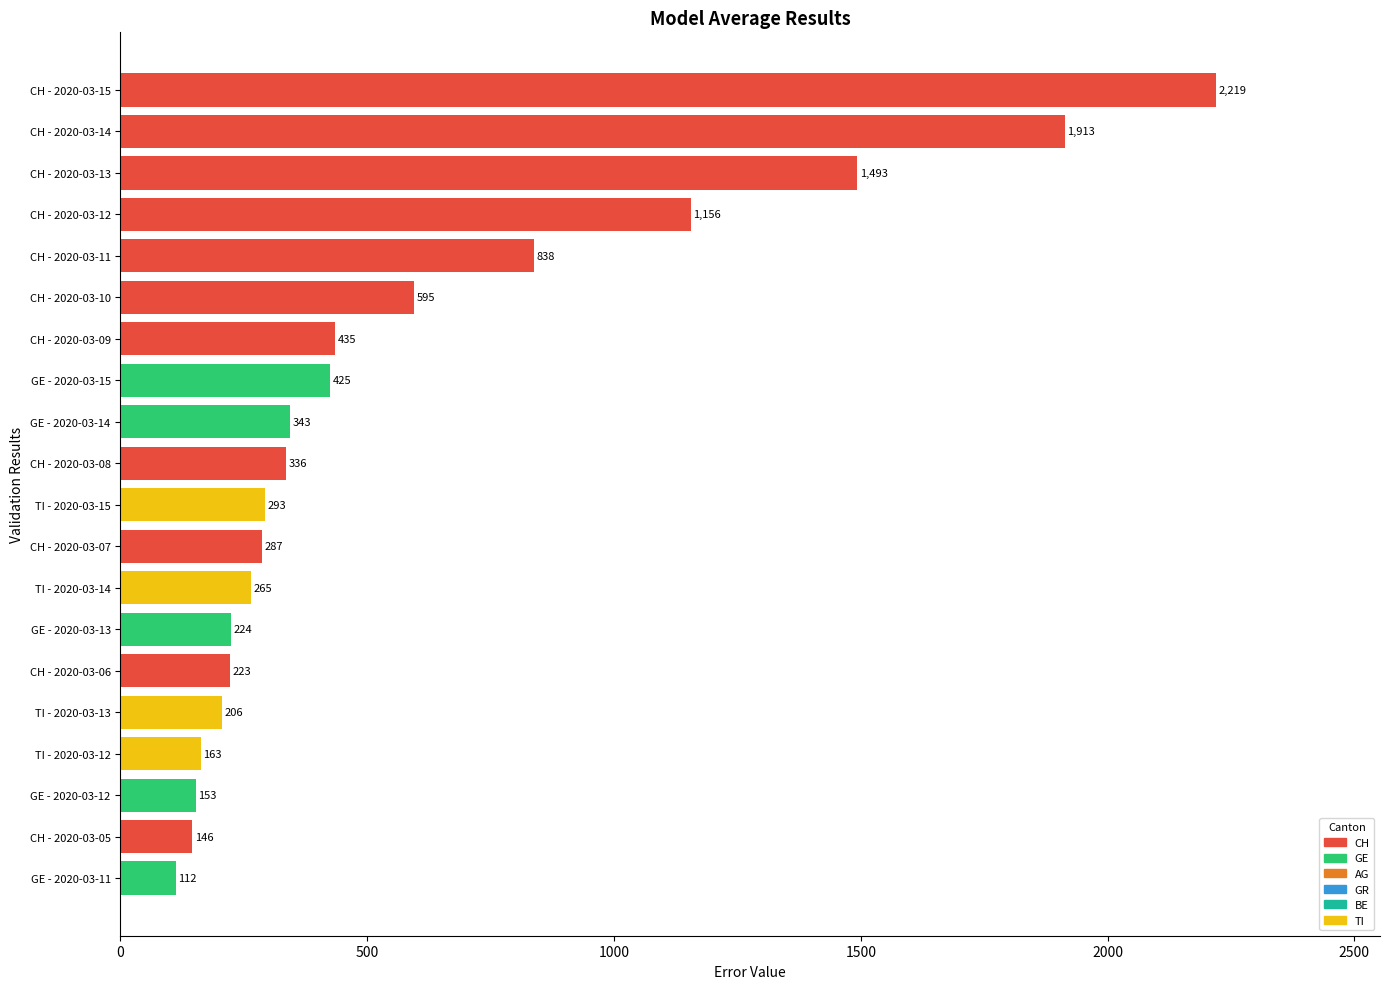

Are the bars horizontal?

Yes